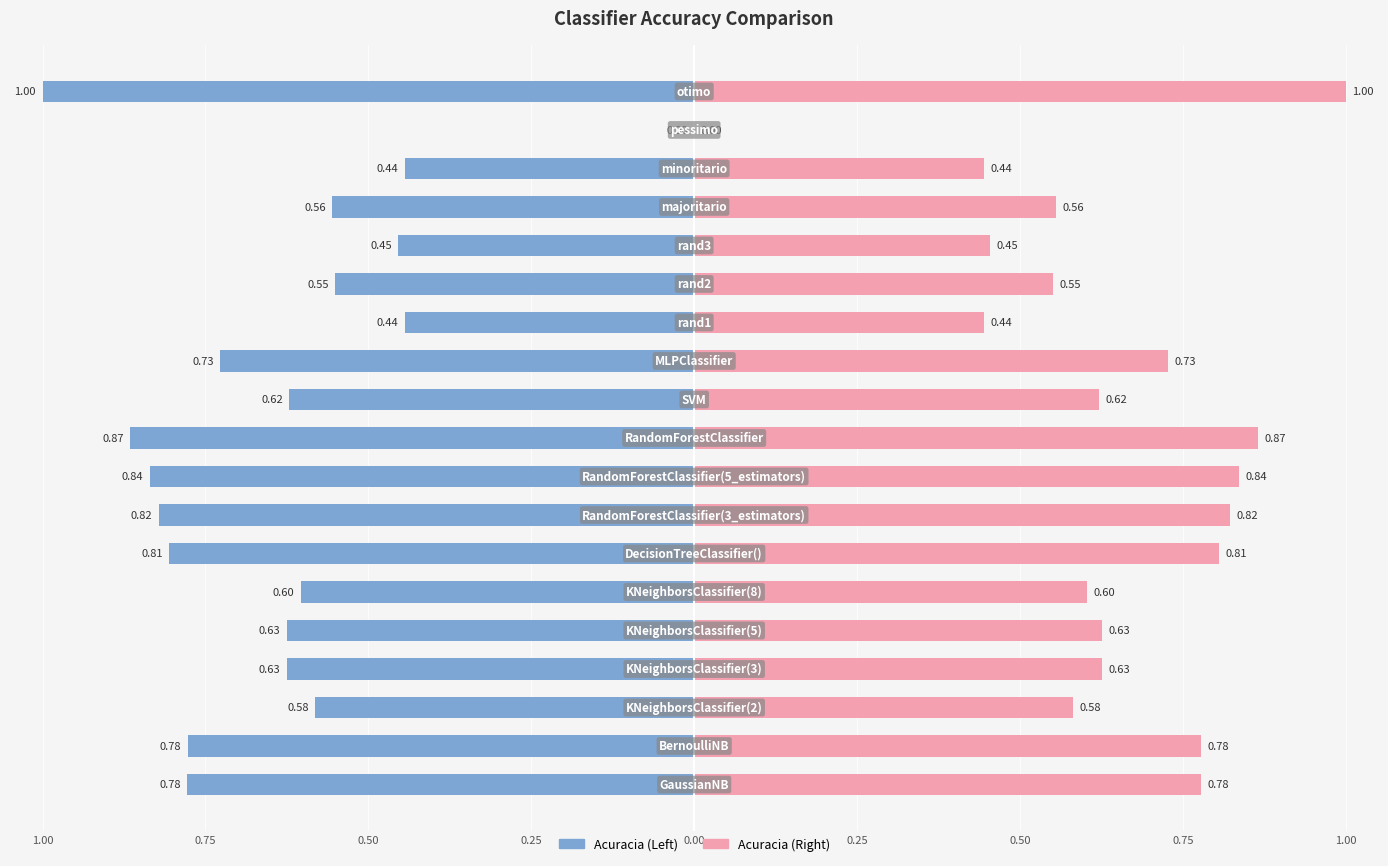

Reading right to left, what are all the values shown in this chart?

1.0	0.0	0.4	0.6	0.5	0.6	0.4	0.7	0.6	0.9	0.8	0.8	0.8	0.6	0.6	0.6	0.6	0.8	0.8